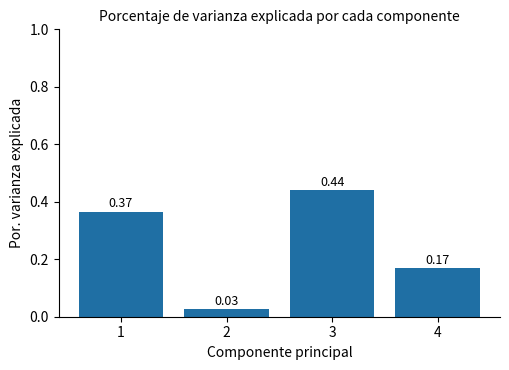

How many bars are there in total?

4